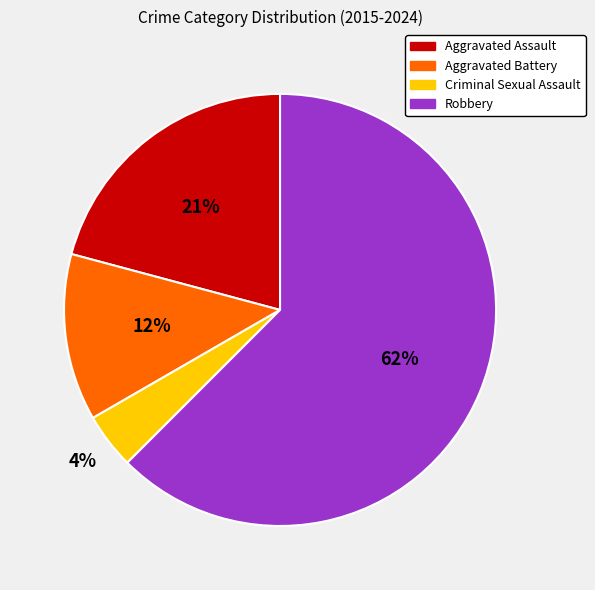

What is the ratio of the value at Criminal Sexual Assault to the value at Aggravated Assault?

0.2